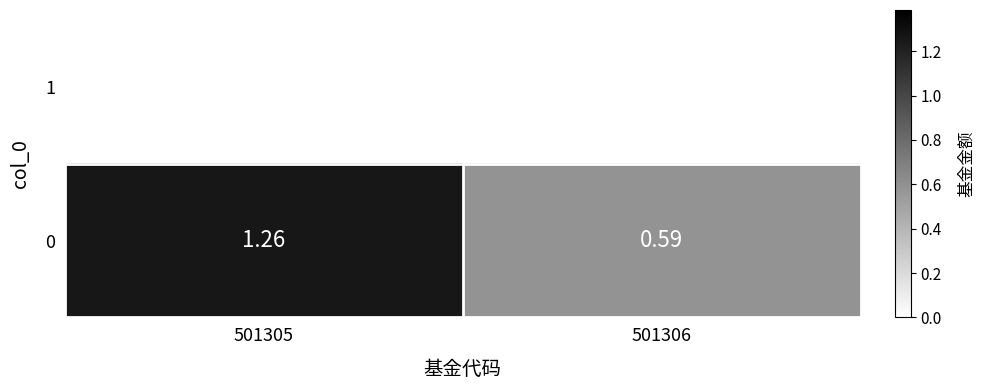

At which label is the value closest to 0?

501306